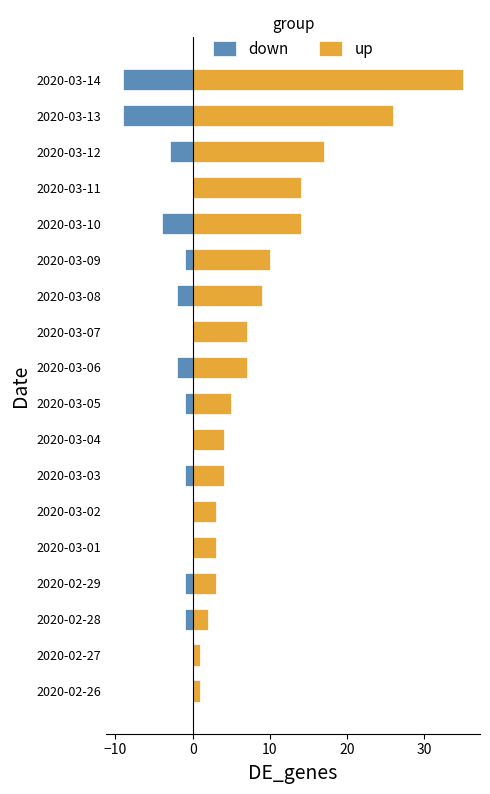

What is the difference between the up values at 2020-03-02 and 2020-03-06?

4